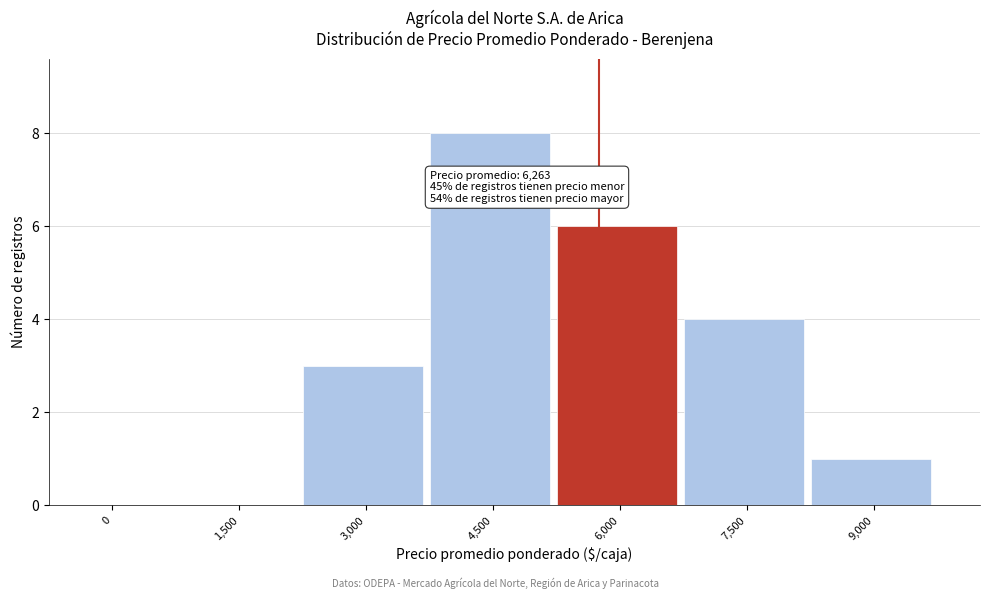

Reading left to right, extract all data points from this chart.

0=0	1,500=0	3,000=3	4,500=8	6,000=6	7,500=4	9,000=1